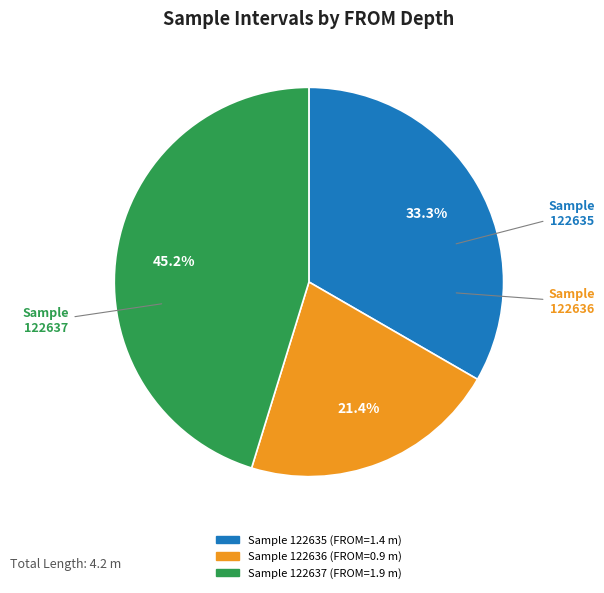

Does any single category account for the majority?

No